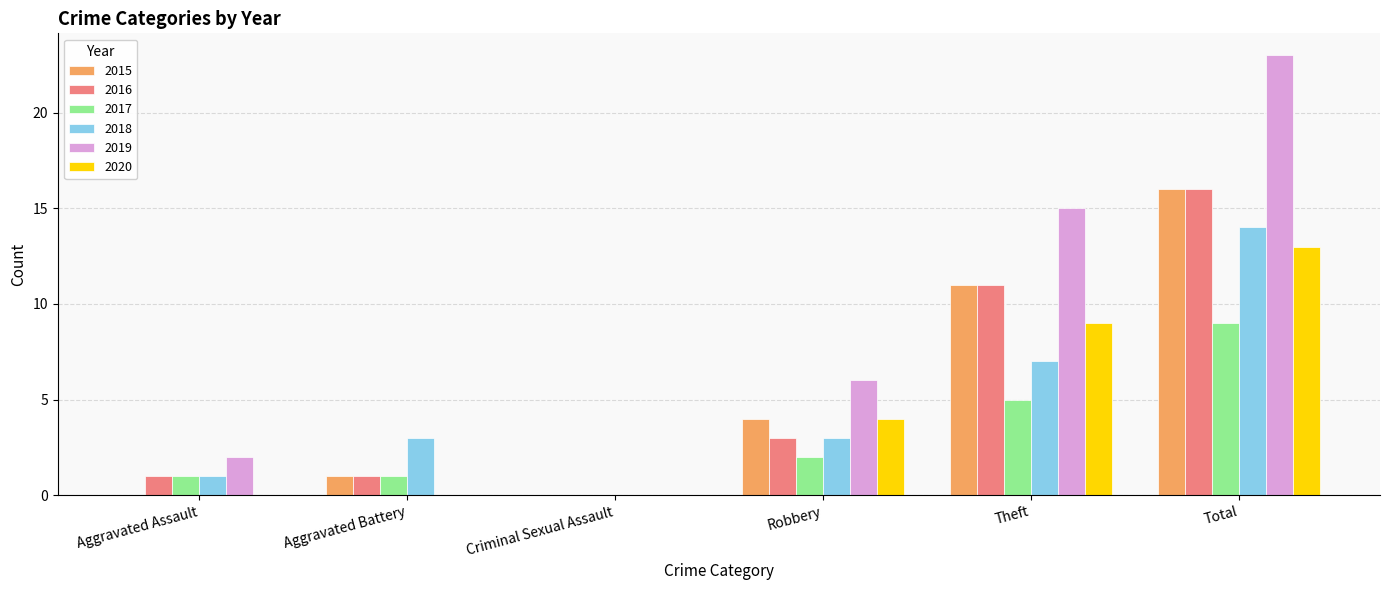

The 2017 series shows 9 at Total. True or false?

True